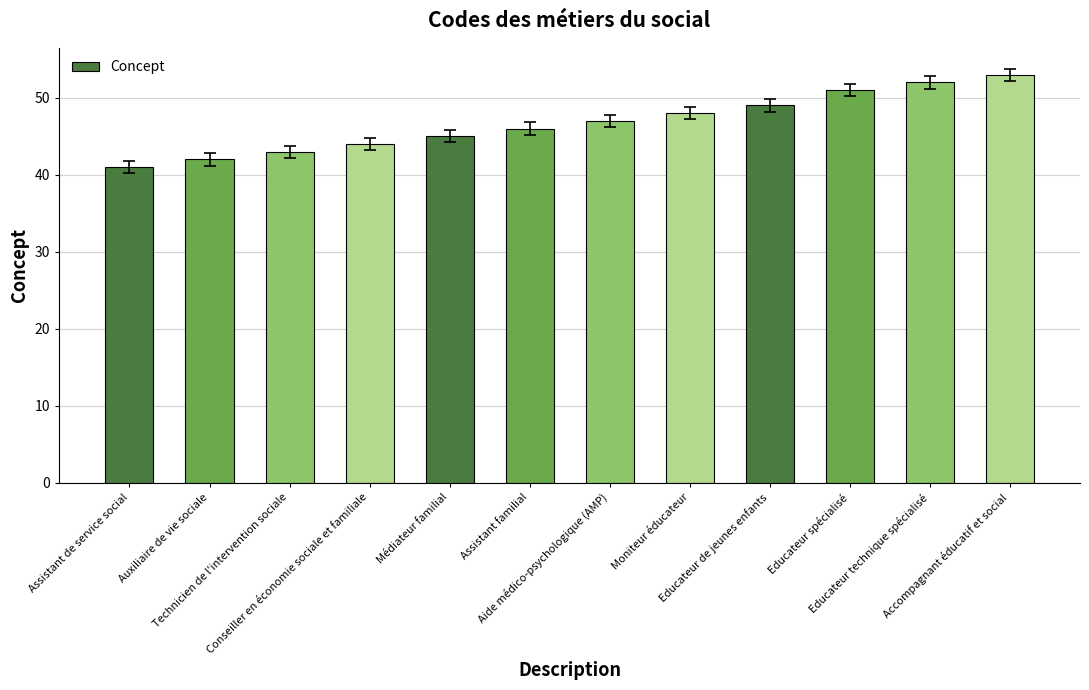

Reading left to right, transcribe all the data shown in this chart.

41	42	43	44	45	46	47	48	49	51	52	53